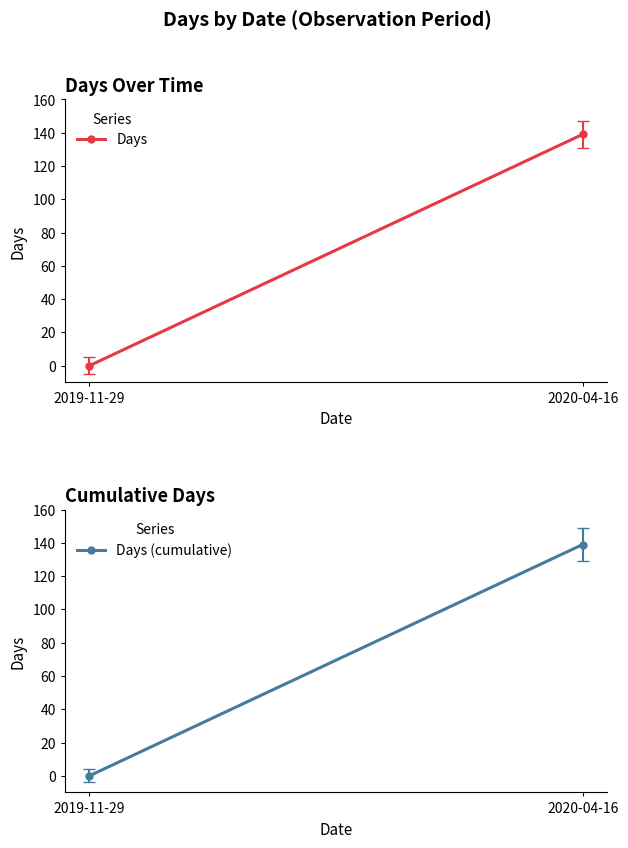

Reading left to right, list all the values displayed in this chart.

Days: 2019-11-29=0	2020-04-16=139
Days (cumulative): 2019-11-29=0	2020-04-16=139